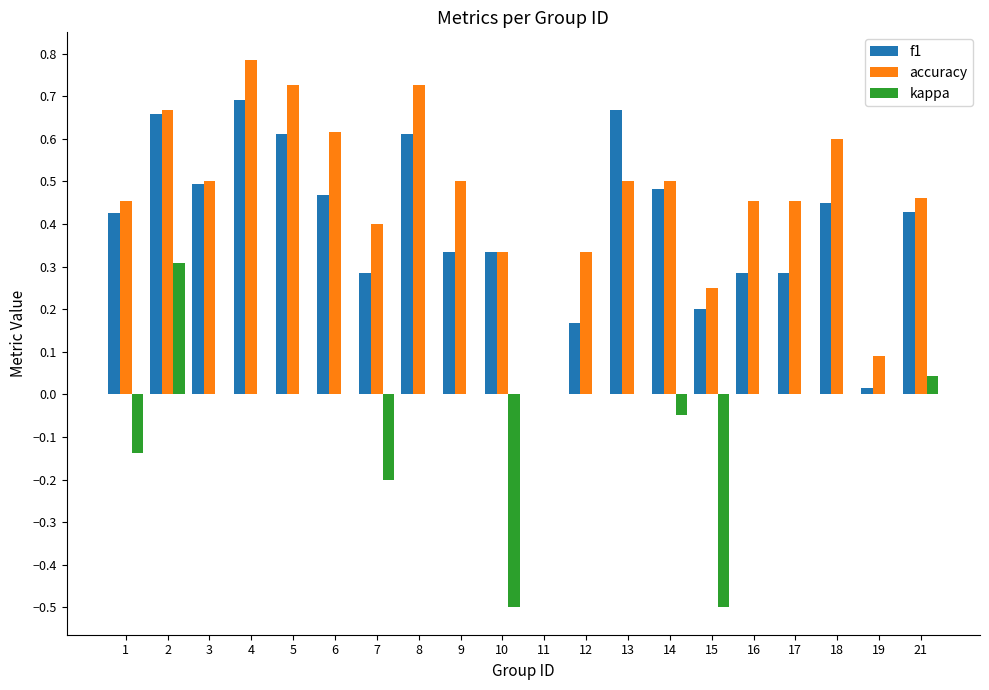

What is the sum of the f1 values at 5 and 10?

0.9